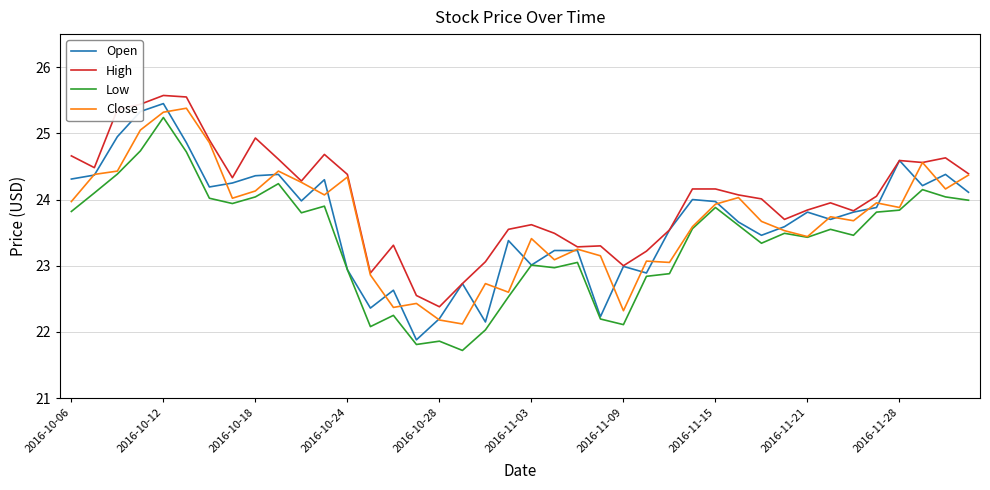

What is the minimum value shown in the chart?

21.7